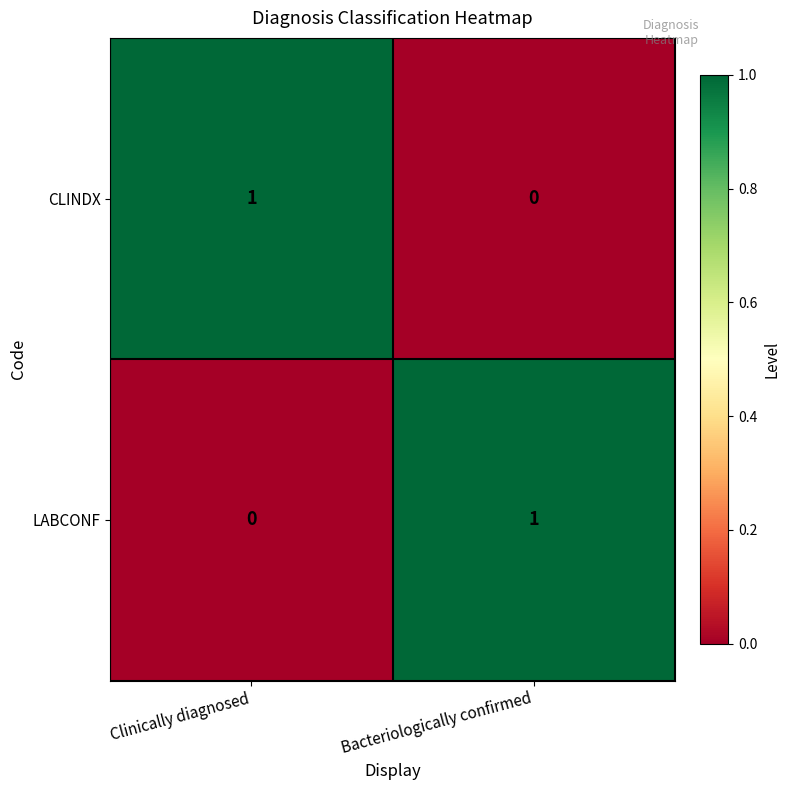

Count the number of data series in this chart.

2